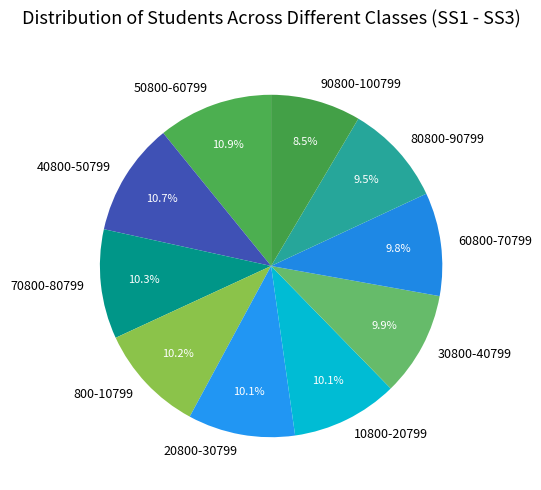

Count the number of slices in the pie.

10